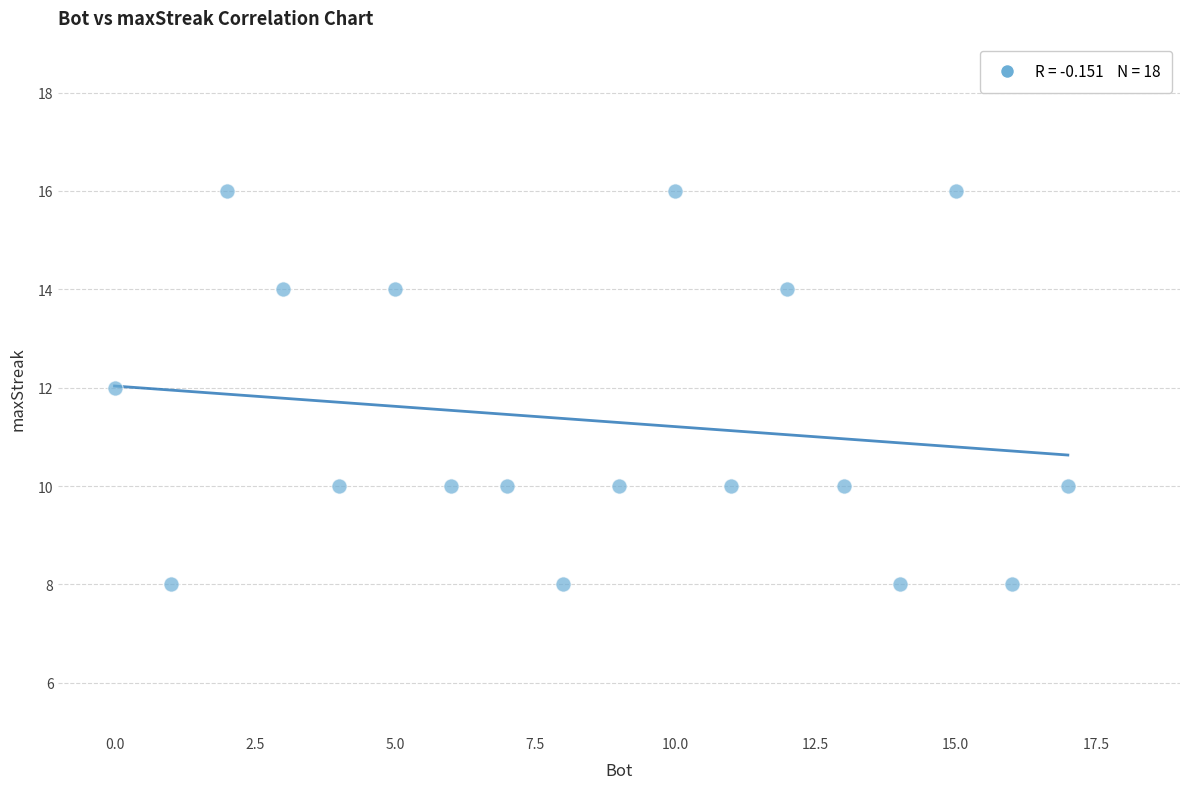

What is the range of X values (max minus min)?

17